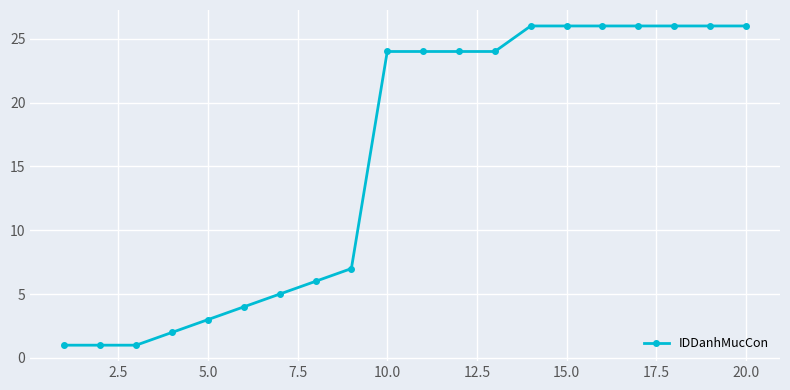

Reading left to right, list all the values displayed in this chart.

1	1	1	2	3	4	5	6	7	24	24	24	24	26	26	26	26	26	26	26